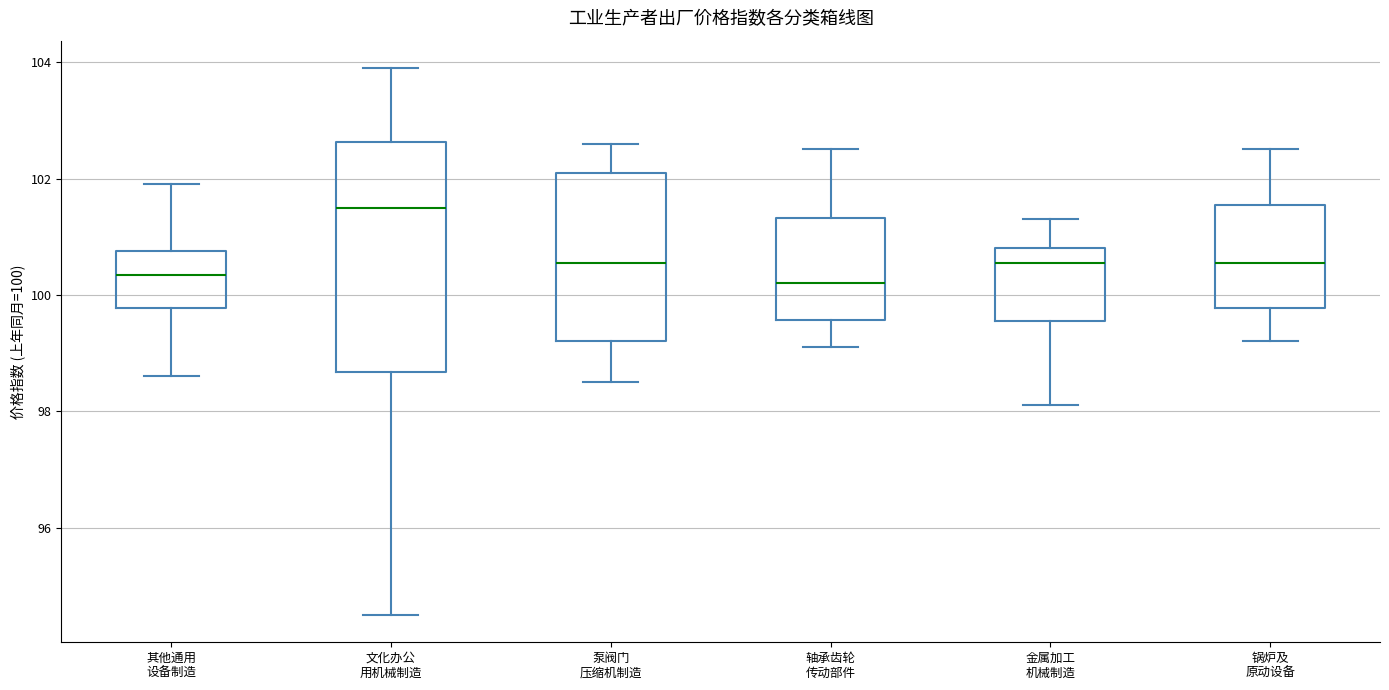

Reading left to right, read every box against the y-axis: the position of its median line, the range the box covers, and the ends of its whiskers. The values are not printed on the chart, so give them approximately, as read against the axis.

其他通用 设备制造: median 100.4, box 99.8 to 100.8, whiskers 98.6 to 102.0
文化办公 用机械制造: median 101.6, box 98.6 to 102.6, whiskers 94.6 to 104.0
泵阀门 压缩机制造: median 100.6, box 99.2 to 102.2, whiskers 98.6 to 102.6
轴承齿轮 传动部件: median 100.2, box 99.6 to 101.4, whiskers 99.2 to 102.6
金属加工 机械制造: median 100.6, box 99.6 to 100.8, whiskers 98.2 to 101.4
锅炉及 原动设备: median 100.6, box 99.8 to 101.6, whiskers 99.2 to 102.6